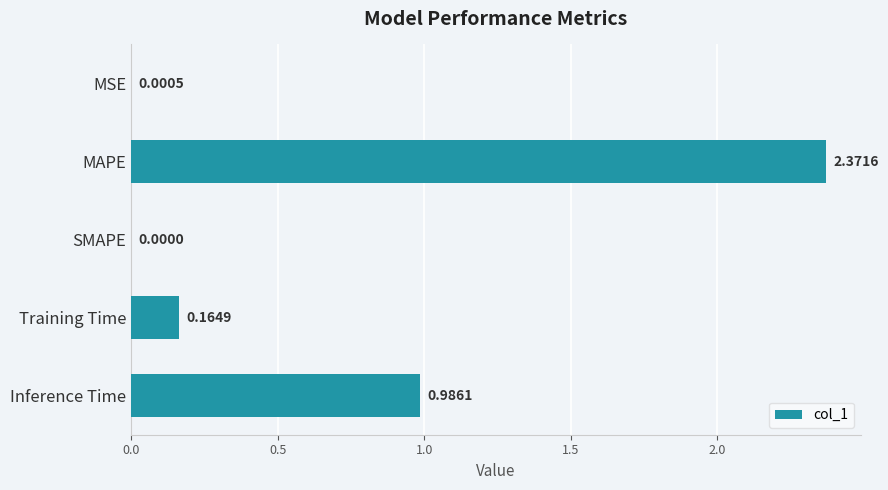

Where is the data nearest to the value 1?

Inference Time